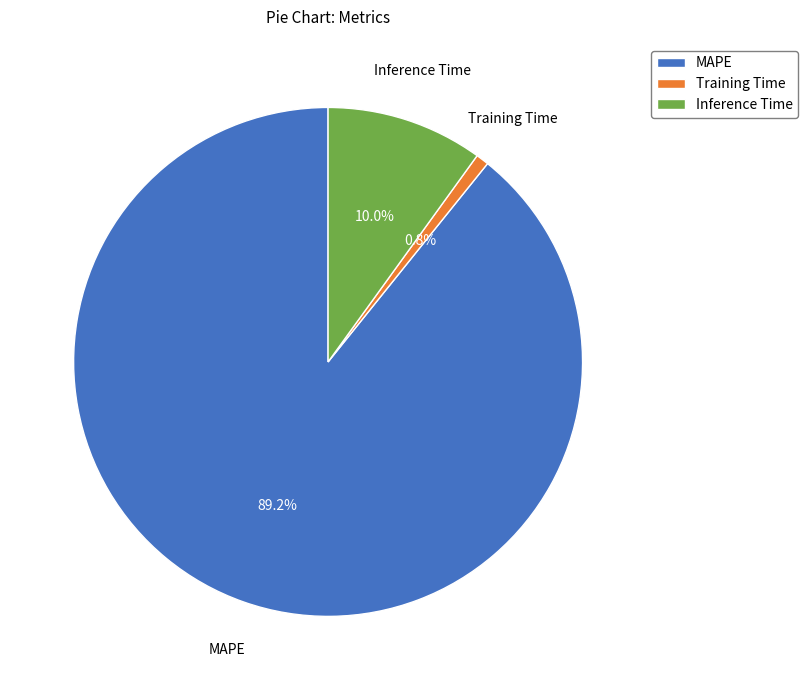

To the nearest percent, what percentage of the pie is Training Time?

1%